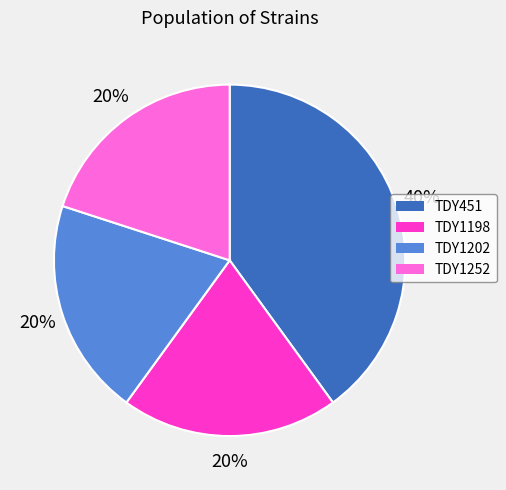

Is the sum of TDY451 and TDY1198 greater than half?

Yes